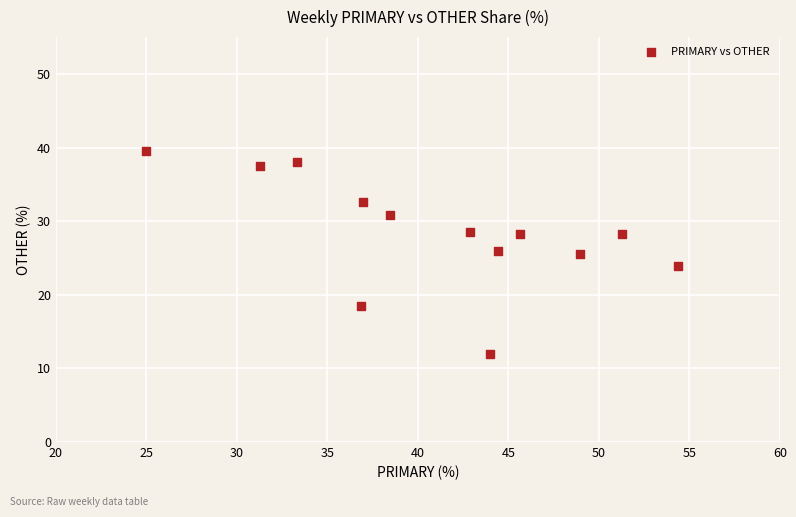

What is the range of X values (max minus min)?

29.3